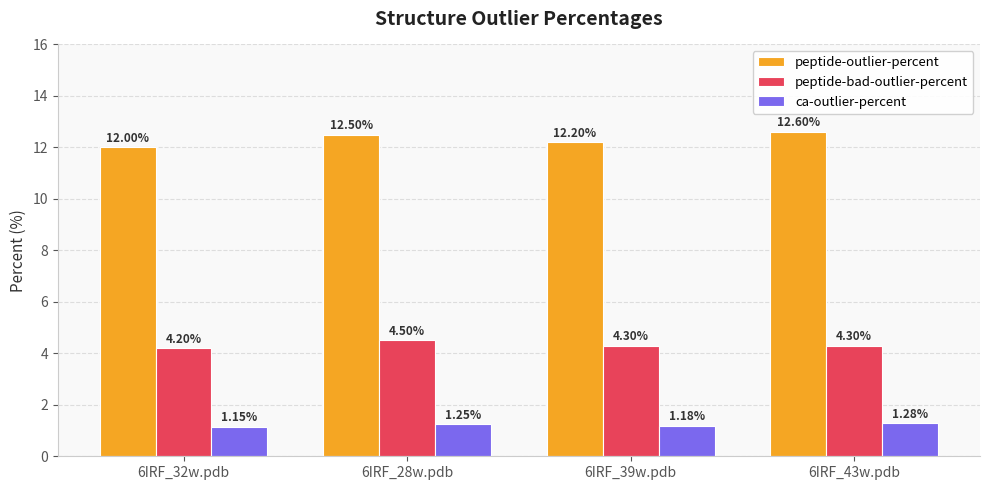

Where is peptide-outlier-percent nearest to the value 12?

6IRF_32w.pdb